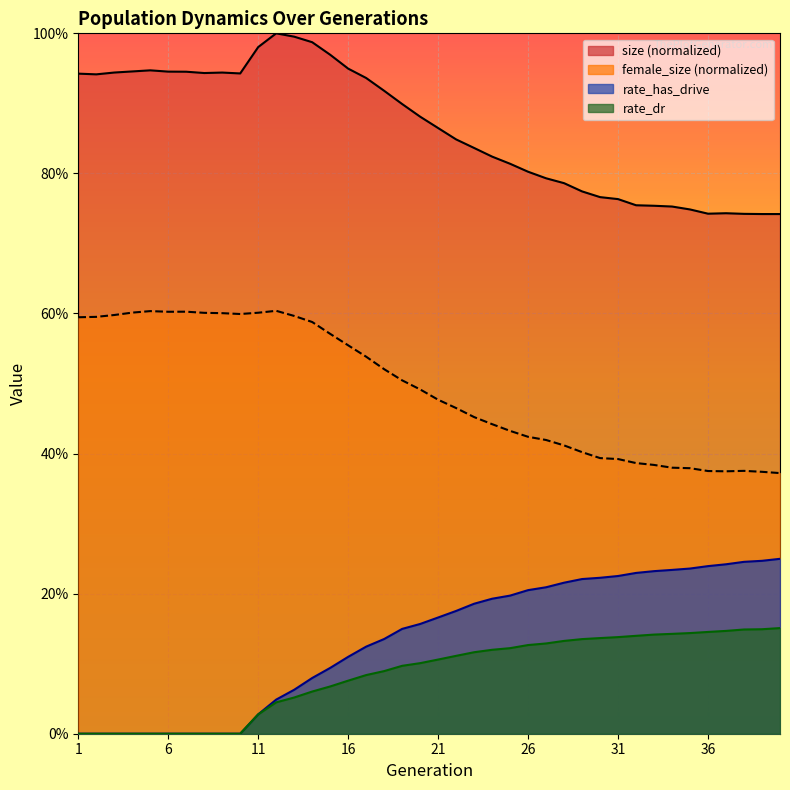

True or false: size and female_size cross at least once.

False